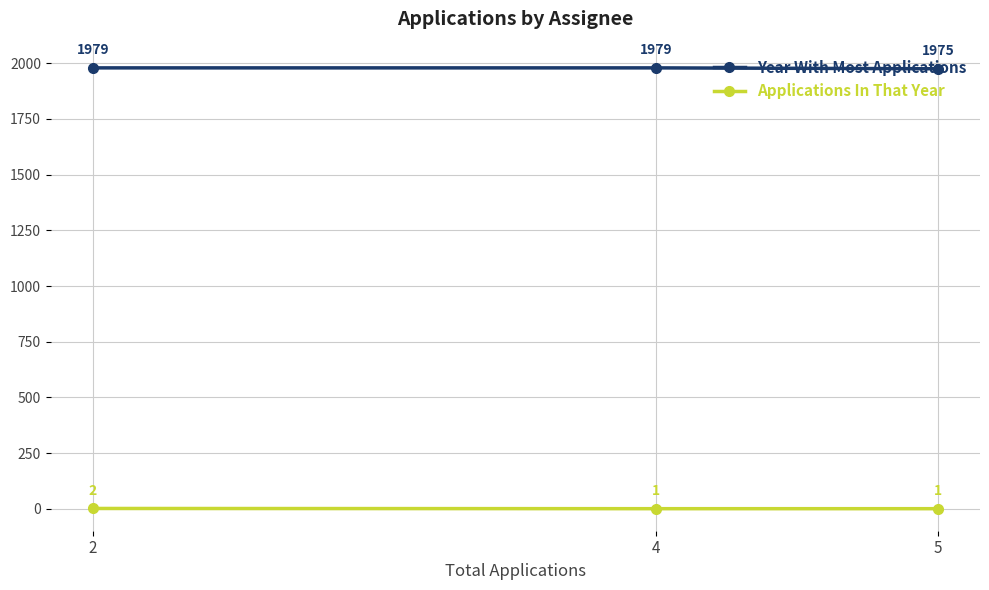

At how many categories does at least one series exceed 413?

3